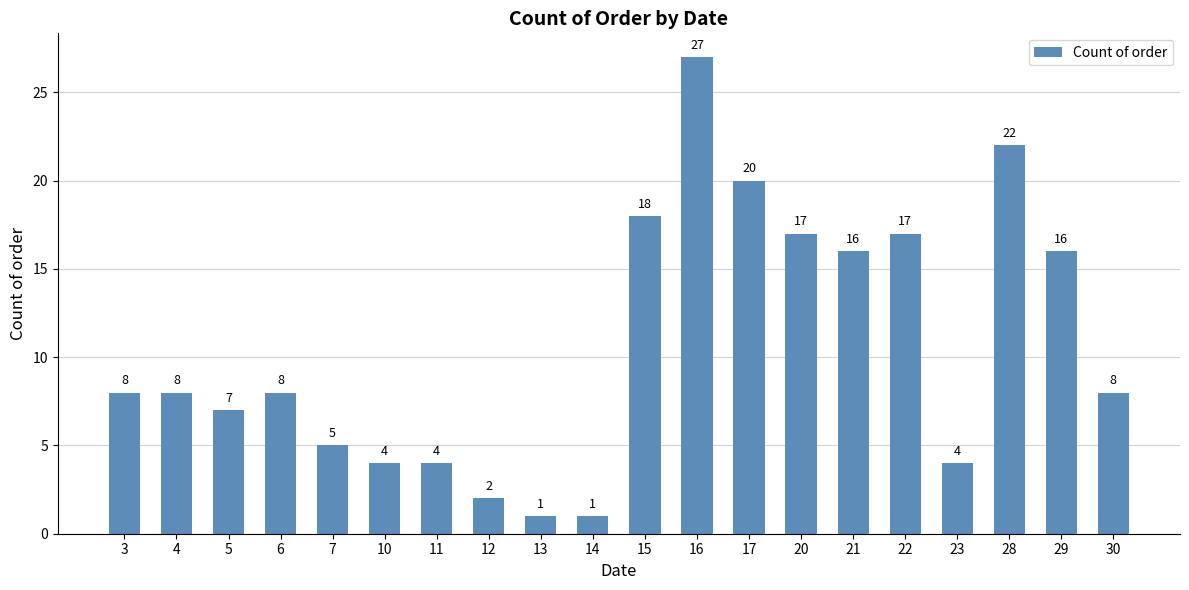

Are the bars grouped side by side (vs. stacked)?

No